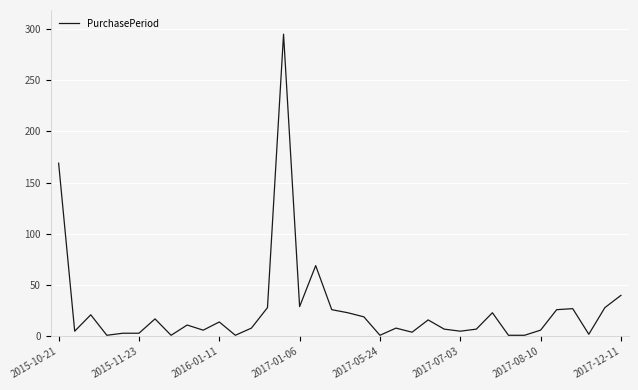

What is the maximum value shown in the chart?

295